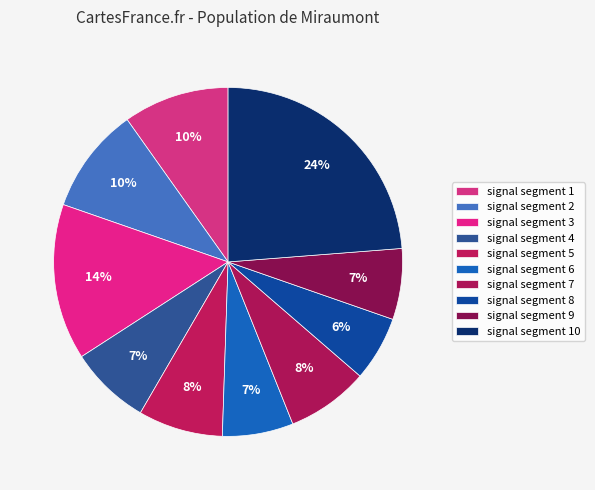

How many slices are in this pie chart?

10